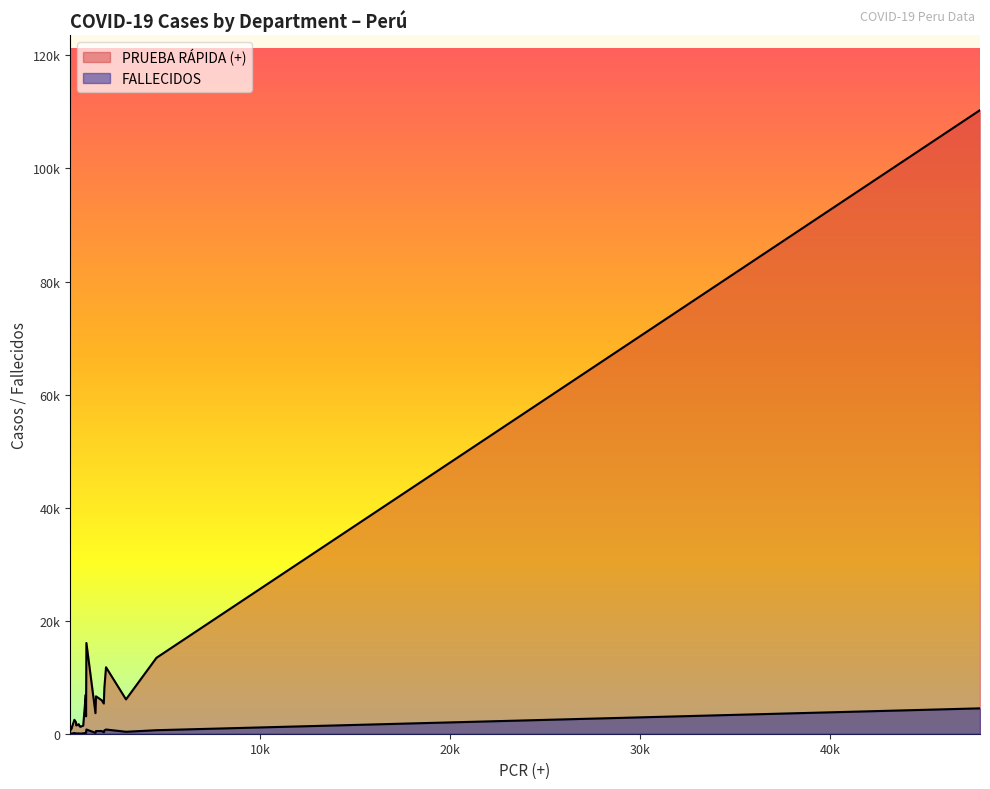

What is the value of the FALLECIDOS point at the 22nd from the left?

21